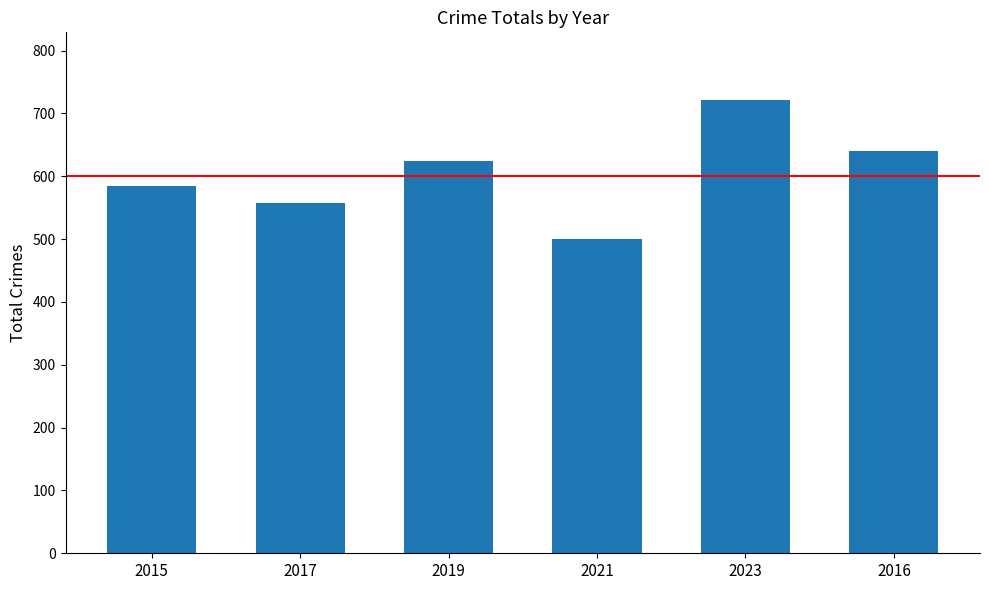

What is the value of the 3rd bar from the left?

624